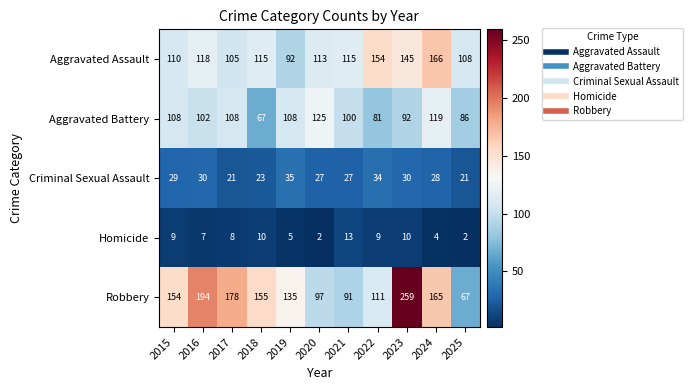

What is the difference between the second highest and second lowest values in the Homicide series?

8